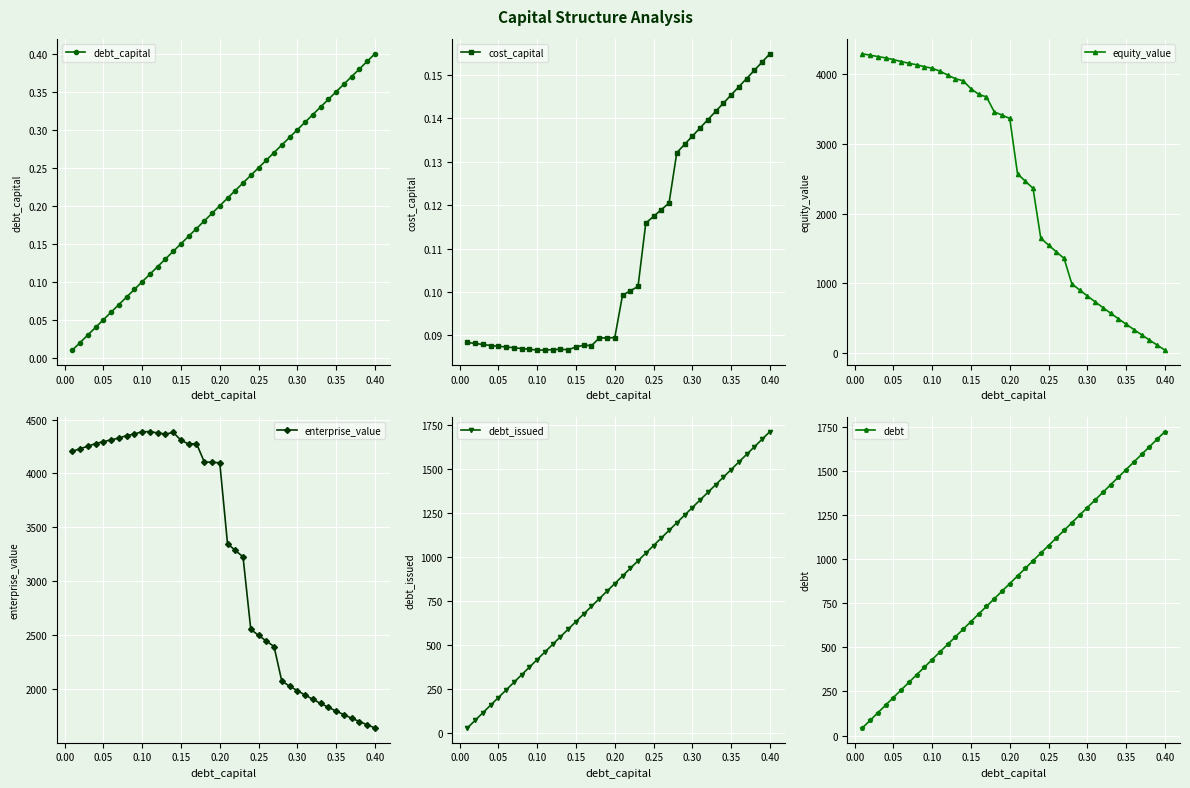

What is the highest value of the equity_value series?

4292.8